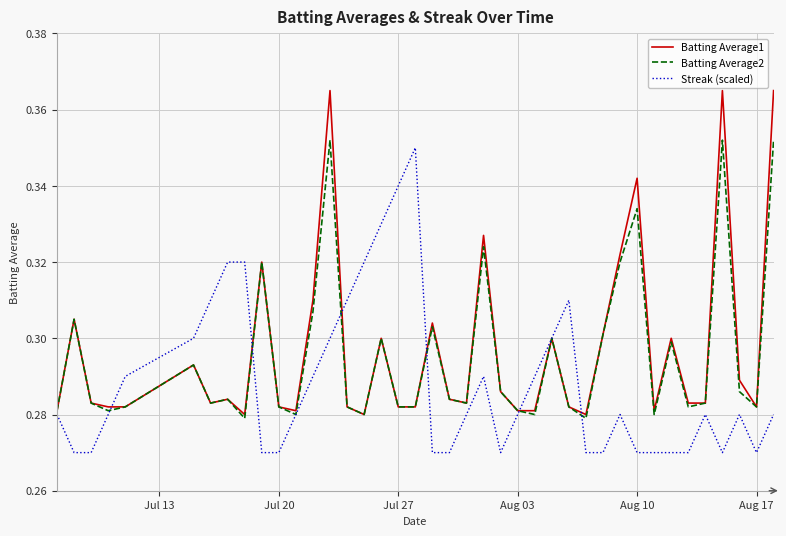

Which series has the largest range (max minus min)?

Batting Average1